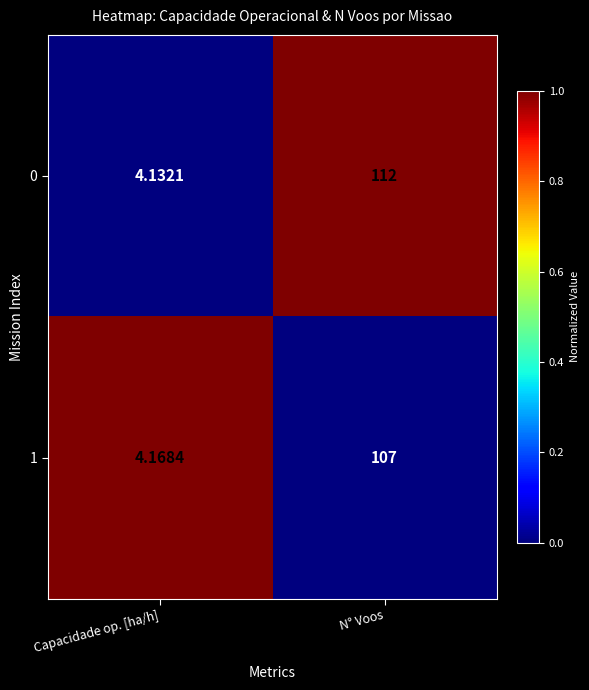

Which category has the highest value across all series?

N° Voos